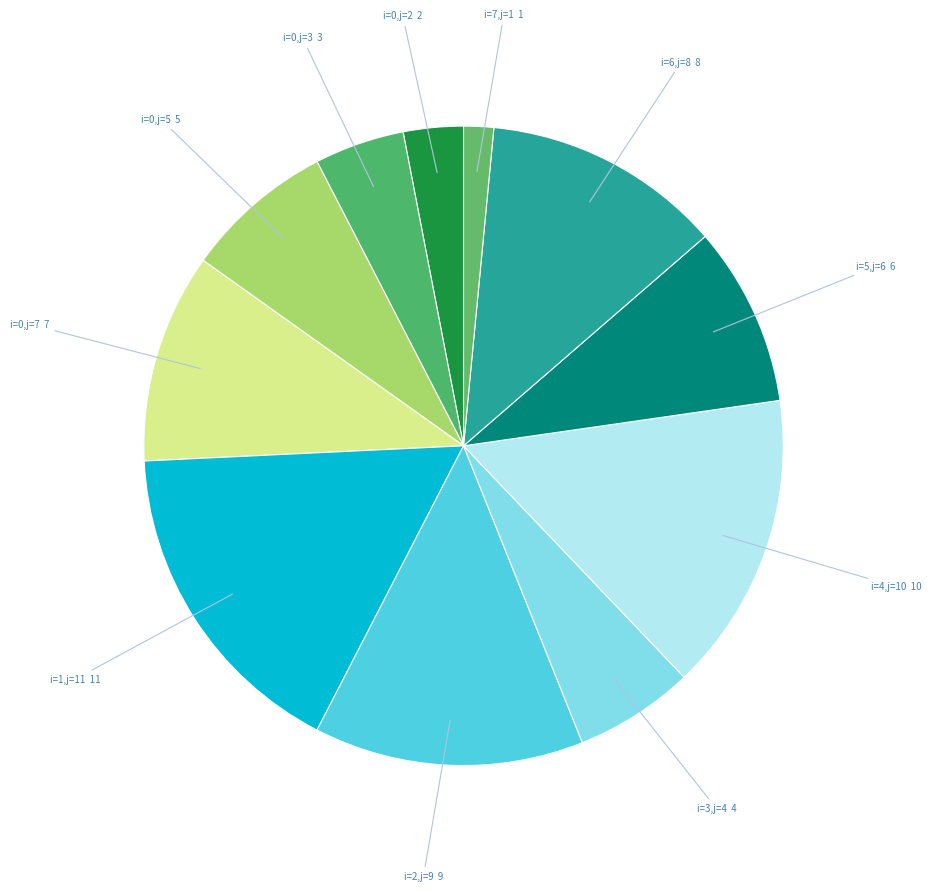

Is there a majority slice in this chart?

No